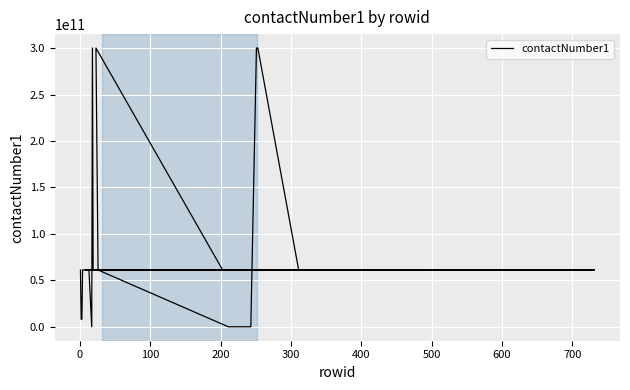

Where is the first local maximum?

18